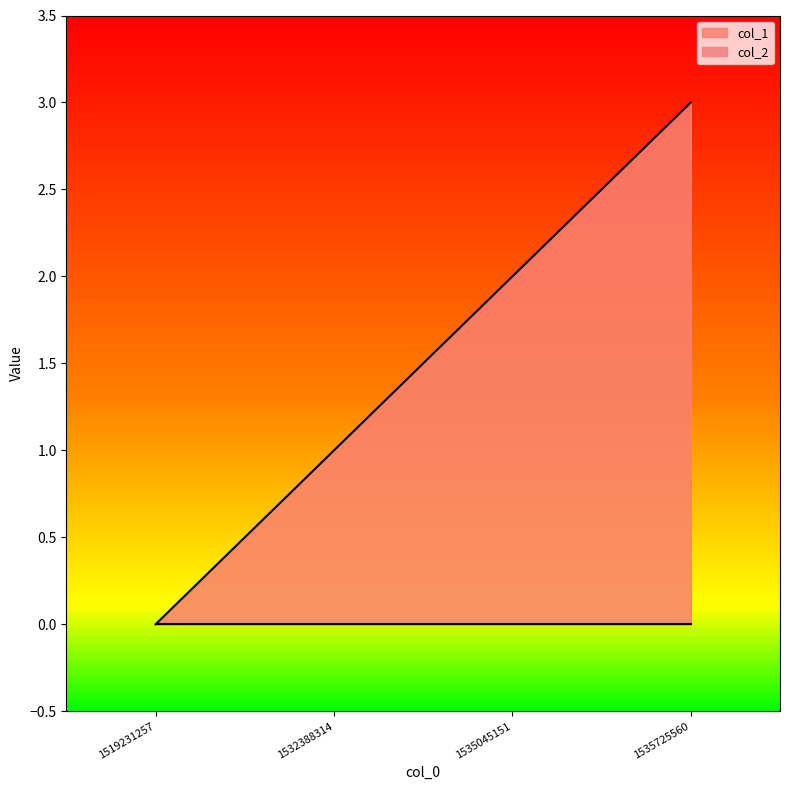

Where is the data nearest to the value 1?

1532388314